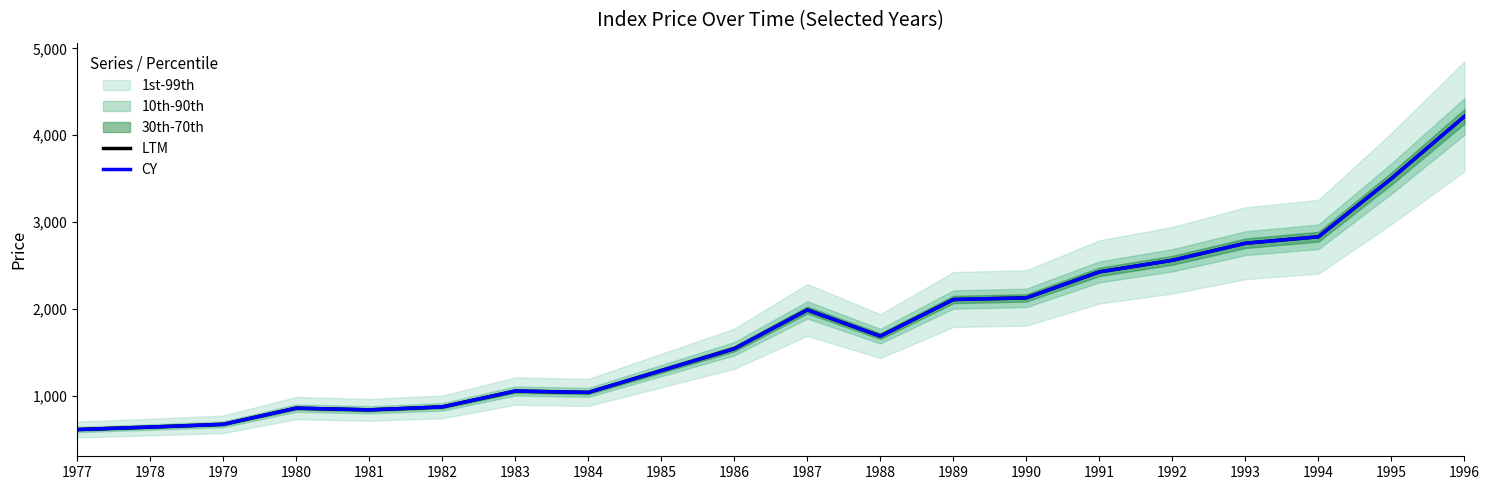

The LTM series shows 1037.5 at 1984. True or false?

True